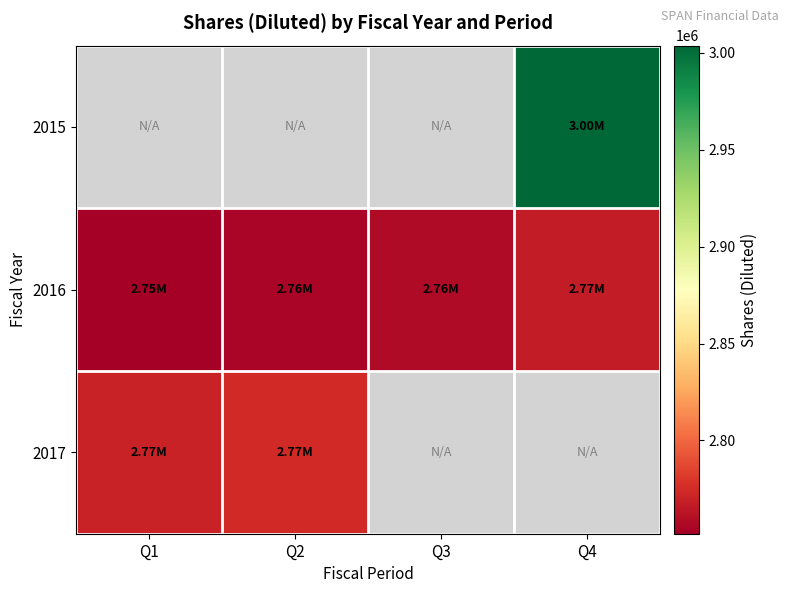

Is it true that 2015 equals 3003725.0 at Q4?

True